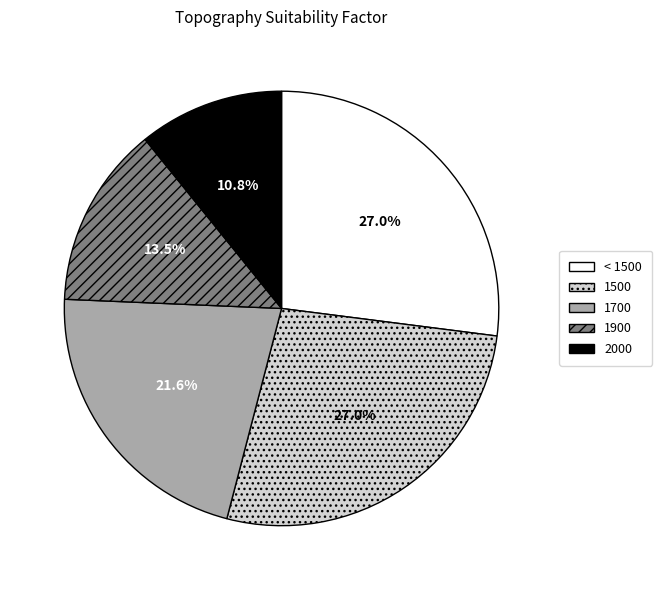

What portion of the pie excludes 1900?

86.5%